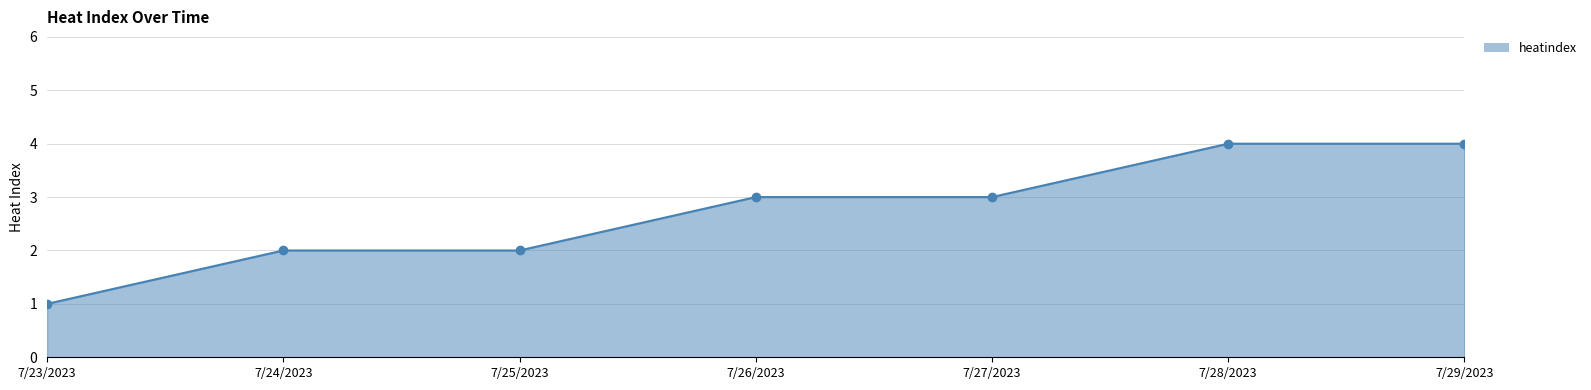

How many values are below 3?

3